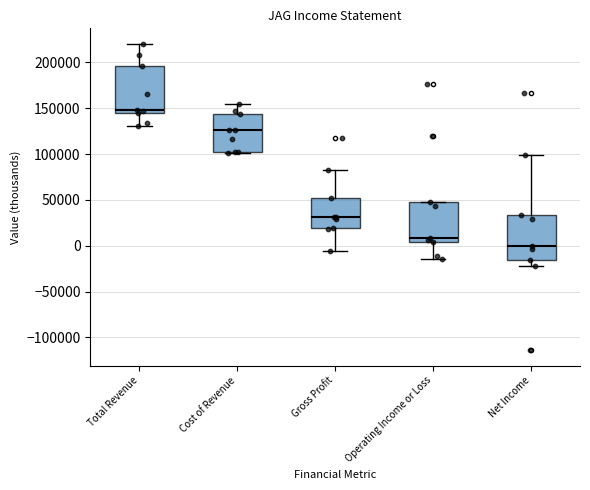

Where is the upper edge of the box for Net Income on the y-axis? The values are not printed on the chart, so give them approximately, as read against the axis.

35000